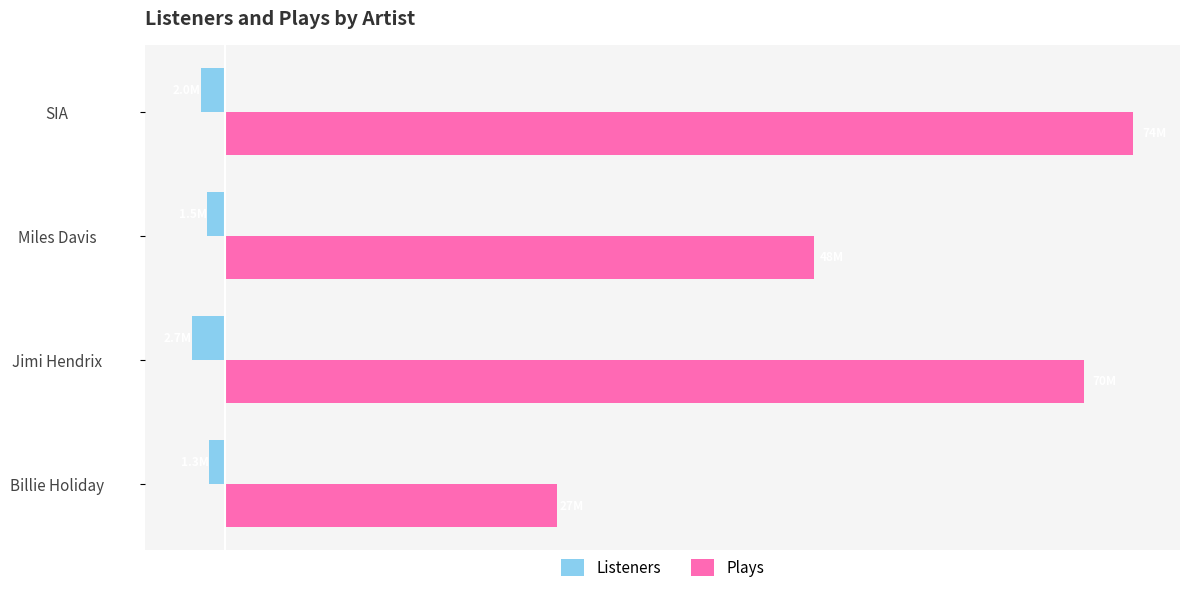

At which label does Plays reach its peak?

SIA